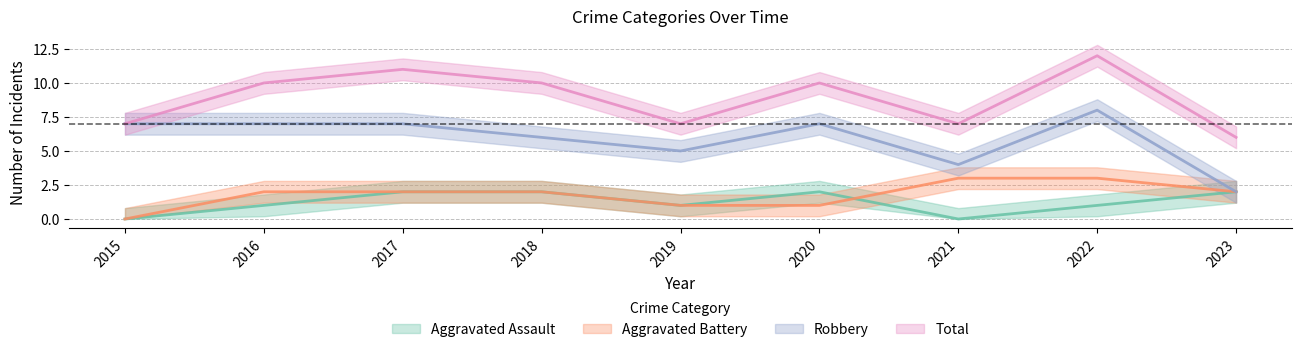

True or false: Aggravated Battery and Robbery cross at least once.

False